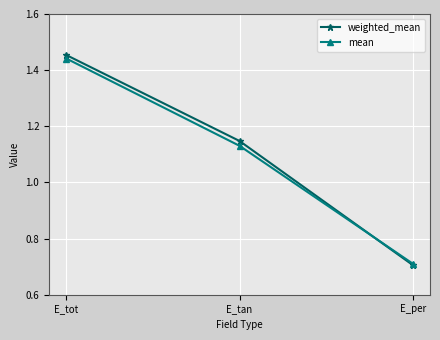

The mean series shows 1.8 at E_tan. True or false?

False